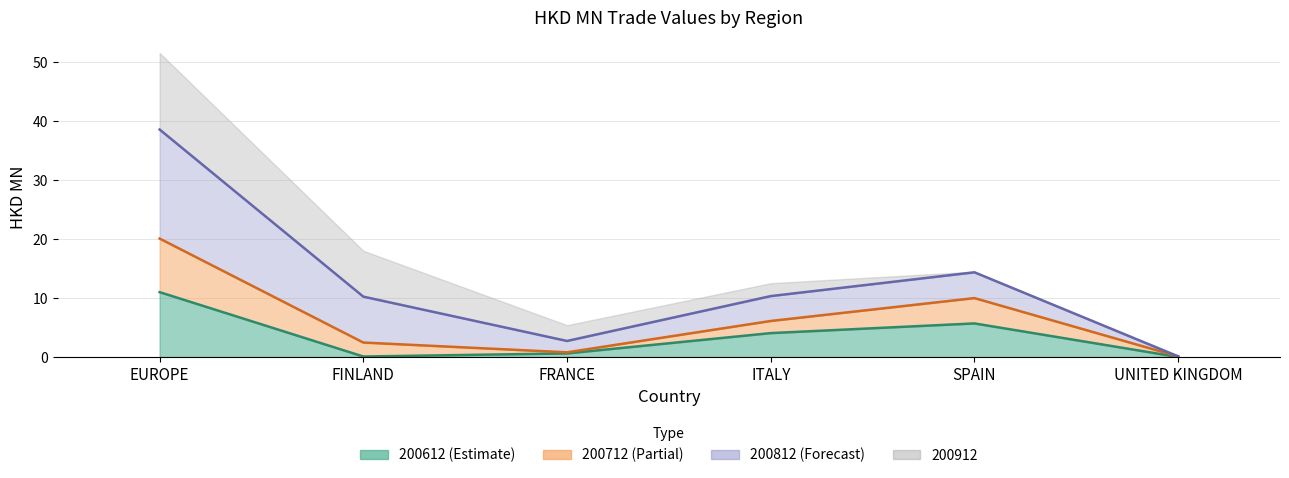

Read the 200712 value at FINLAND.

2.4